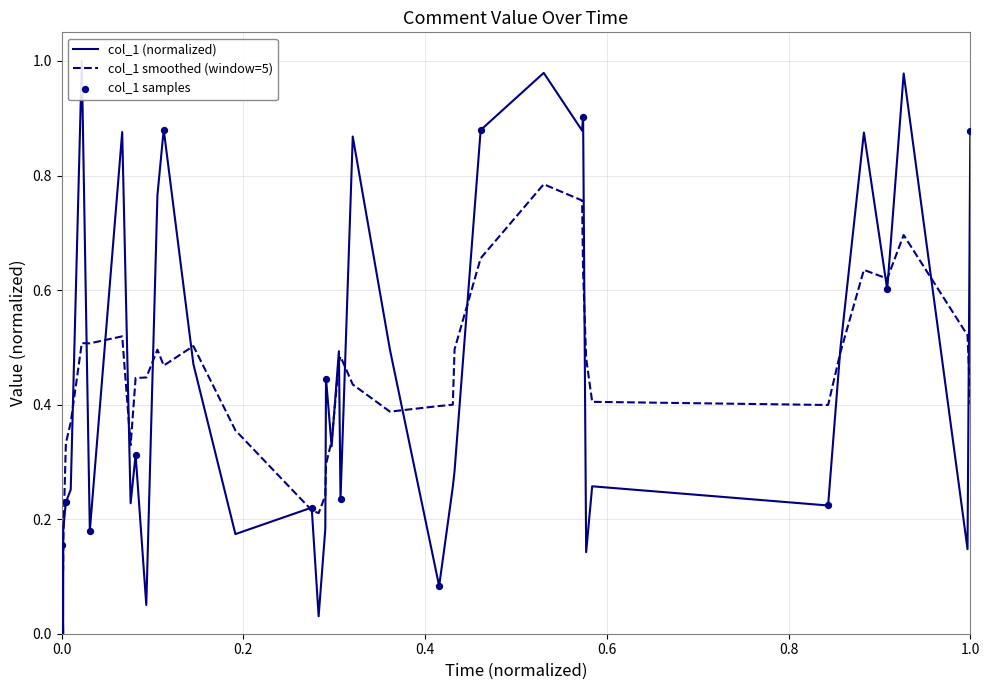

What is the change in value from 2019-03-17 00:59:07 to 2019-03-17 02:48:24?

+0.1